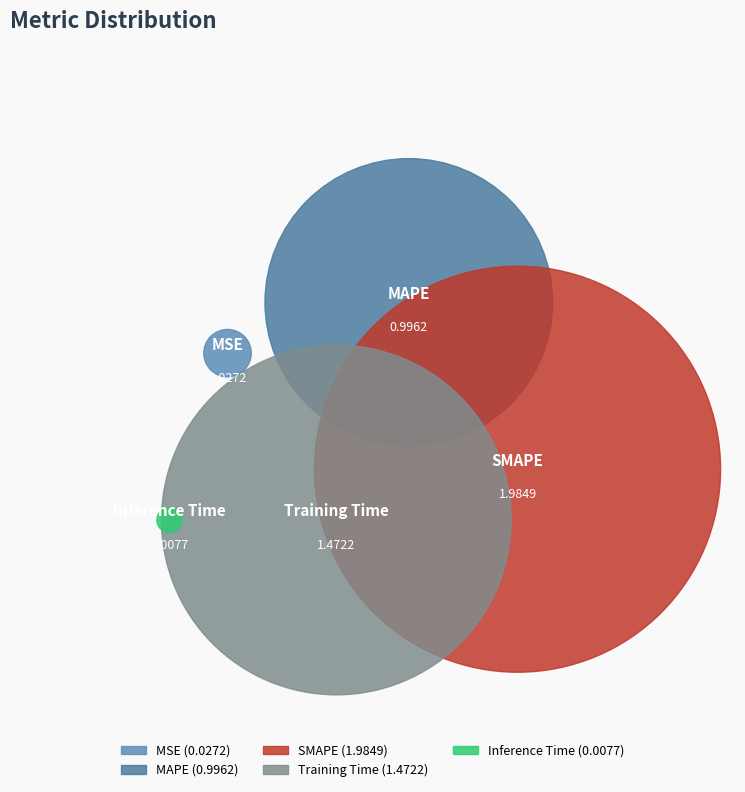

Rank the categories by value from lowest to highest.

Inference Time, MSE, MAPE, Training Time, SMAPE